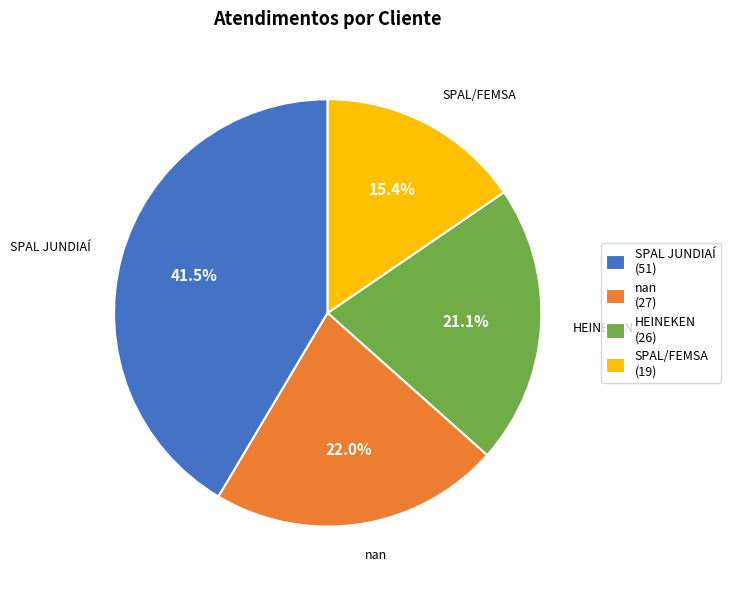

Is the sum of SPAL/FEMSA (19) and HEINEKEN (26) greater than half?

No